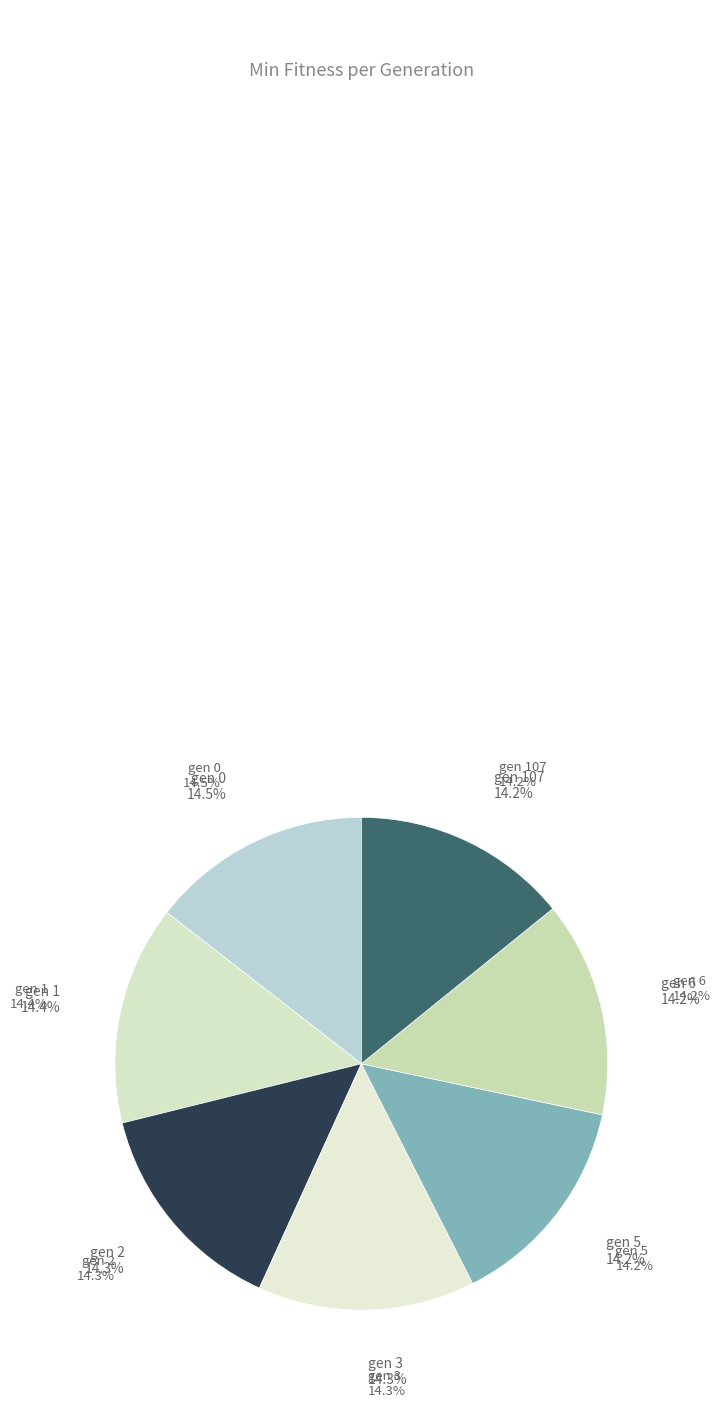

Is it true that gen 2 is 14% of the pie?

True